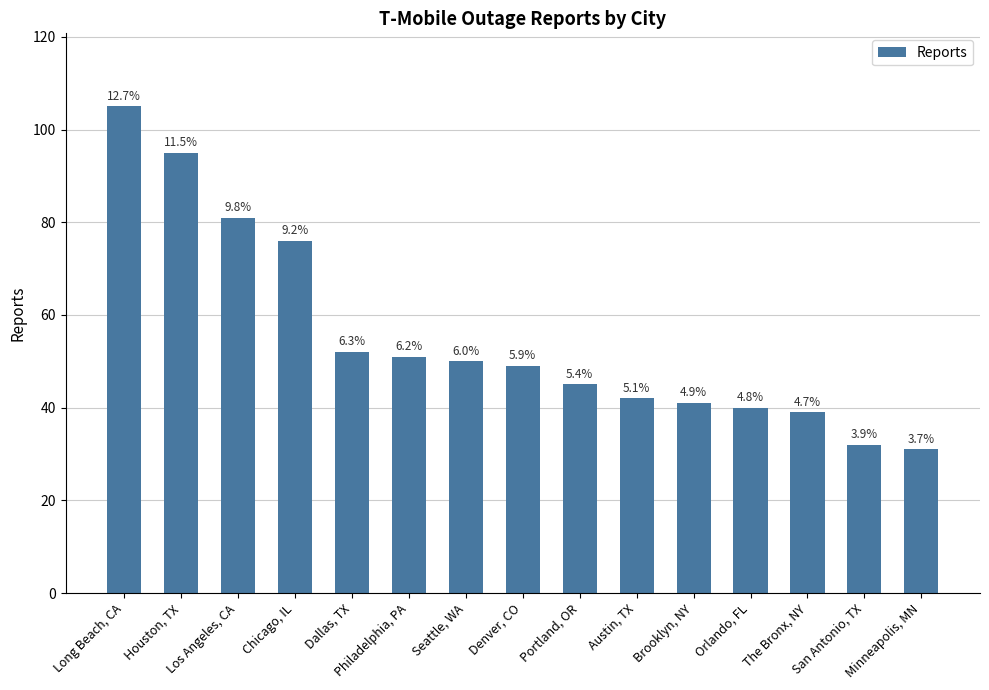

List the labels in order of value, smallest first.

Minneapolis, MN, San Antonio, TX, The Bronx, NY, Orlando, FL, Brooklyn, NY, Austin, TX, Portland, OR, Denver, CO, Seattle, WA, Philadelphia, PA, Dallas, TX, Chicago, IL, Los Angeles, CA, Houston, TX, Long Beach, CA